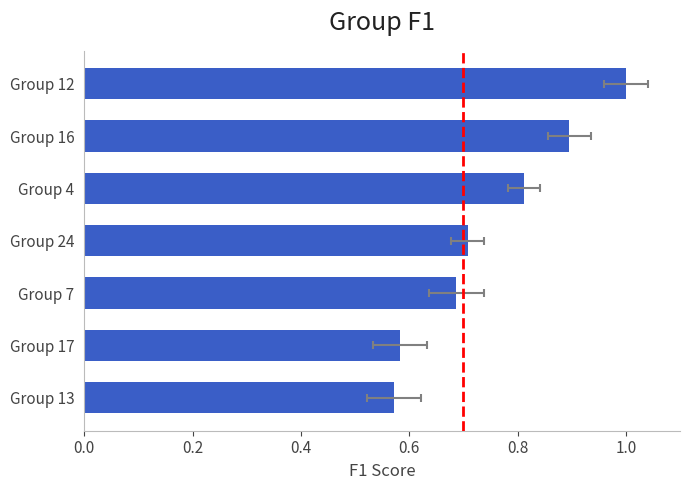

Which has a higher value, Group 13 or Group 7?

Group 7